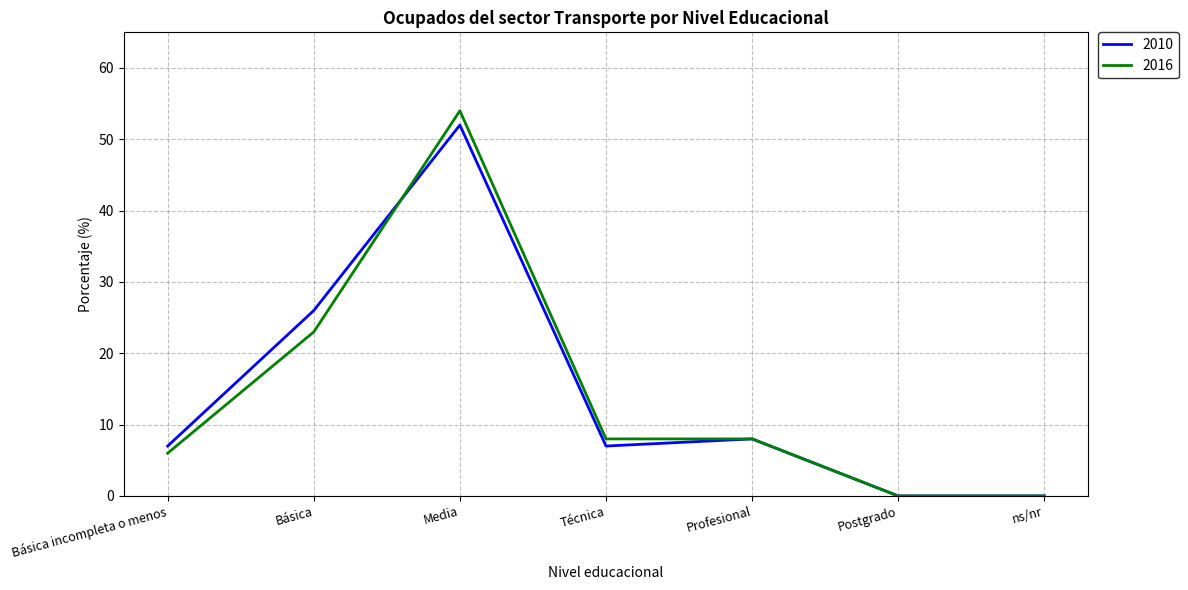

What is the maximum value shown in the chart?

54